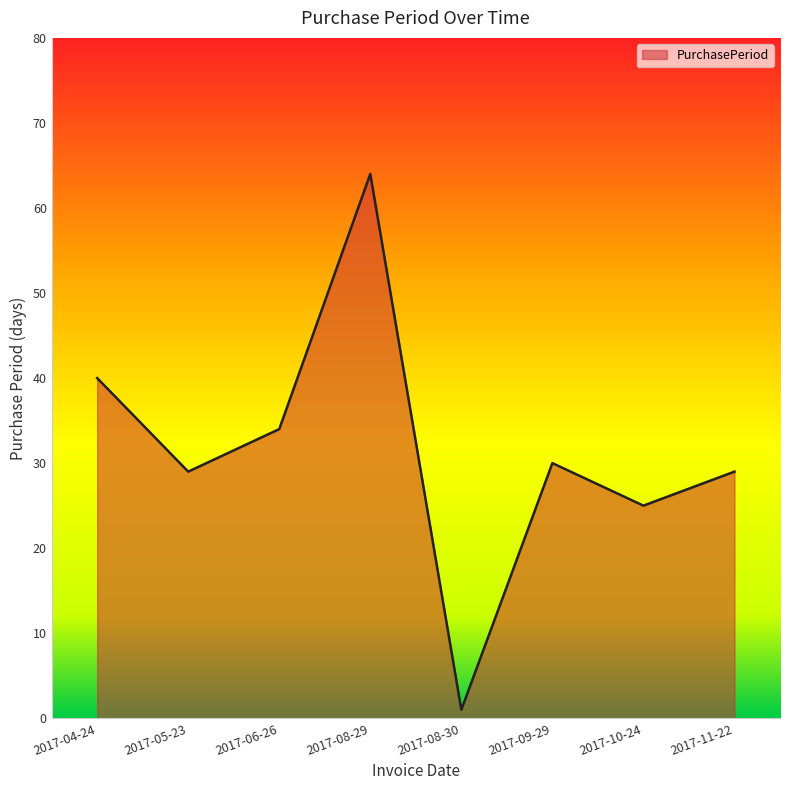

List the labels in order of value, smallest first.

2017-08-30, 2017-10-24, 2017-05-23, 2017-11-22, 2017-09-29, 2017-06-26, 2017-04-24, 2017-08-29